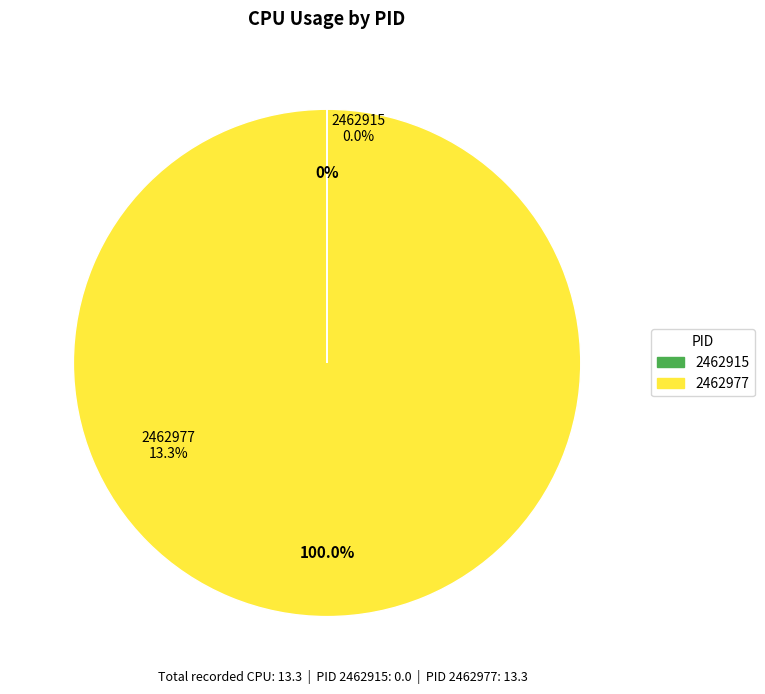

What is the majority slice?

2462977